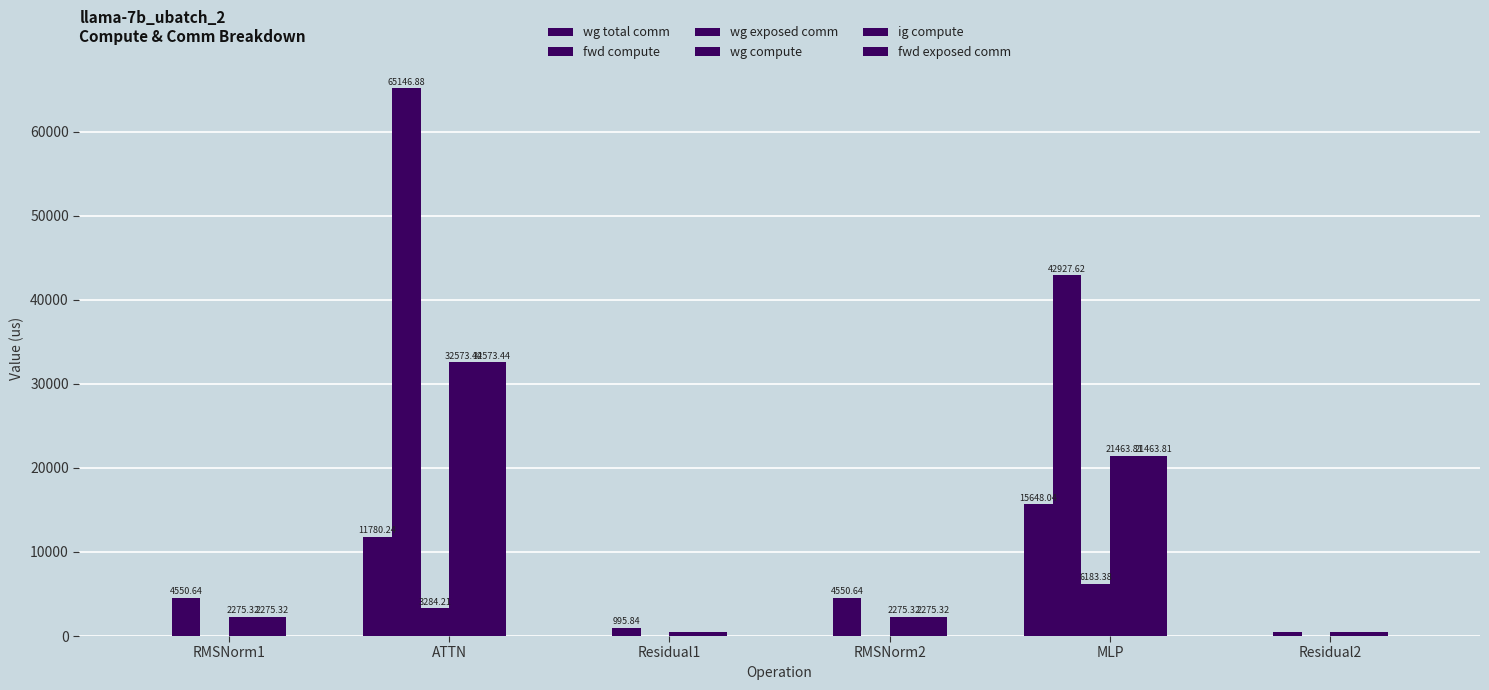

Does the chart contain stacked bars?

No